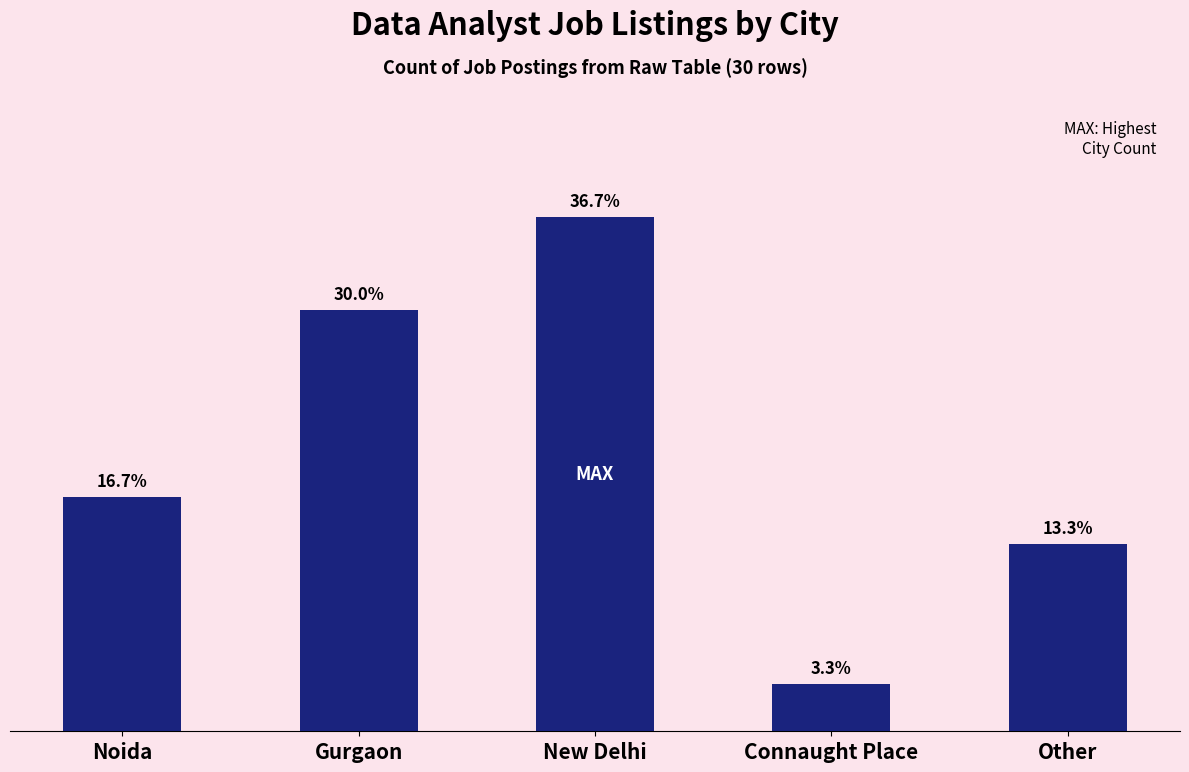

Reading right to left, what are all the values shown in this chart?

Other=4	Connaught Place=1	New Delhi=11	Gurgaon=9	Noida=5